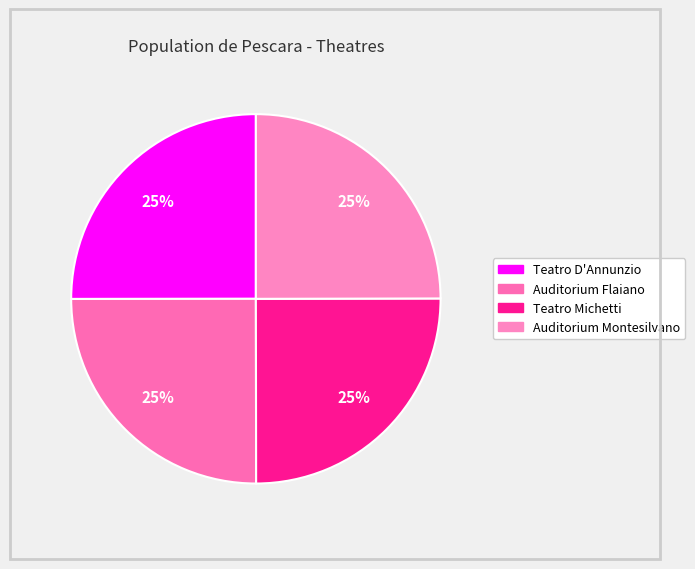

To the nearest percent, what is the average slice percentage?

25%